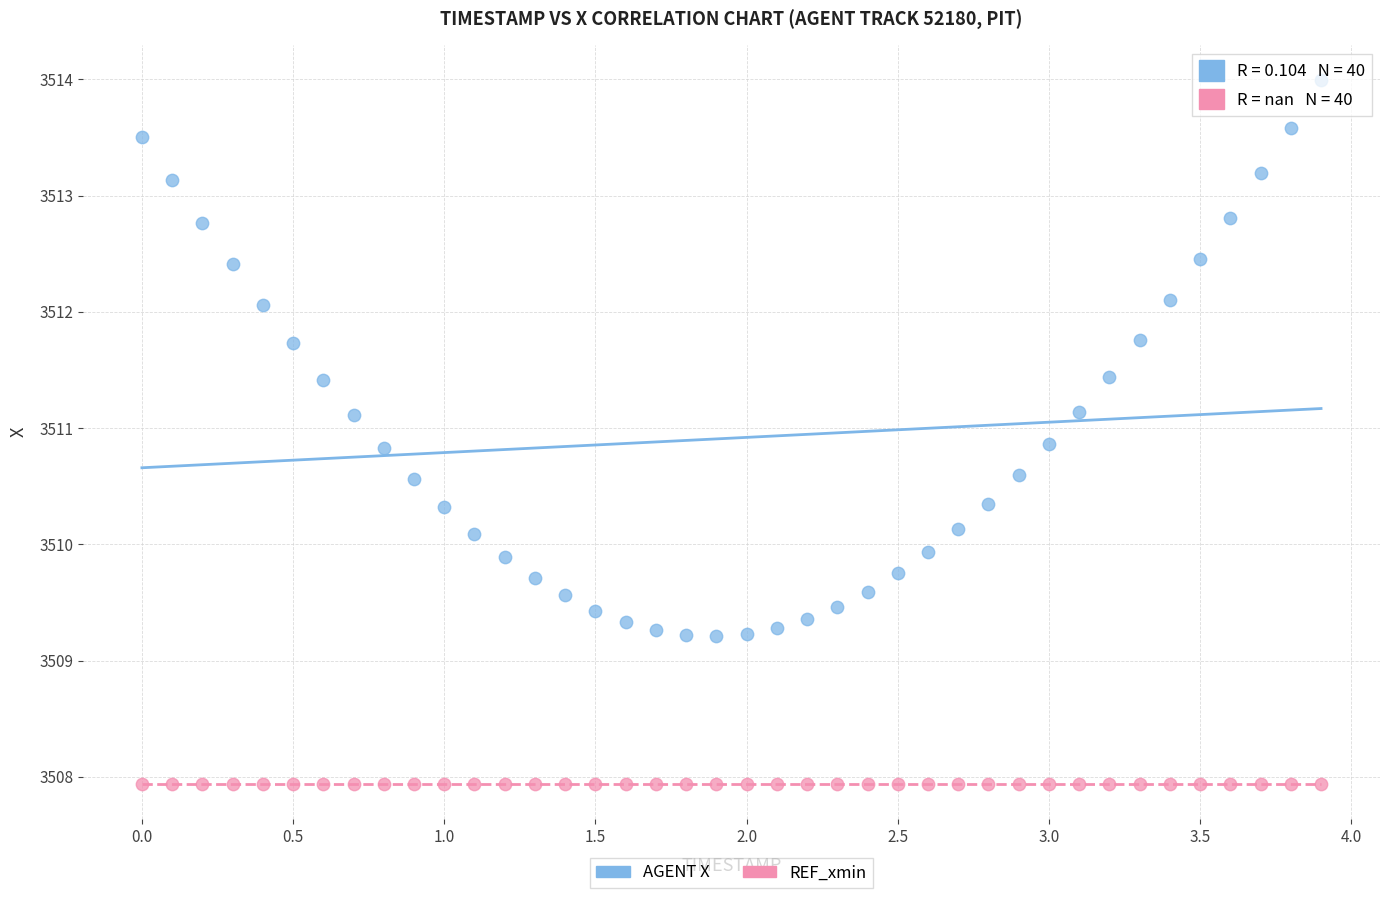

Which series reaches the maximum Y coordinate?

AGENT X